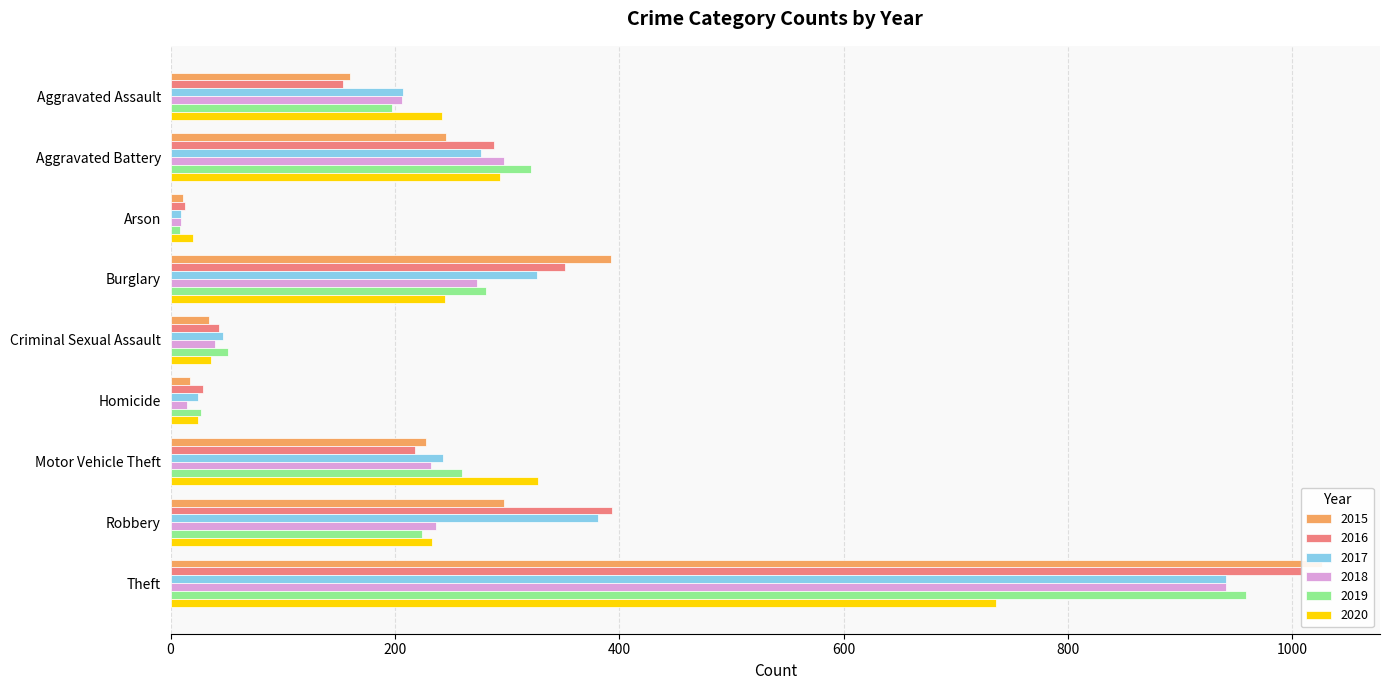

Which category has the highest value in the 2017 series?

Theft